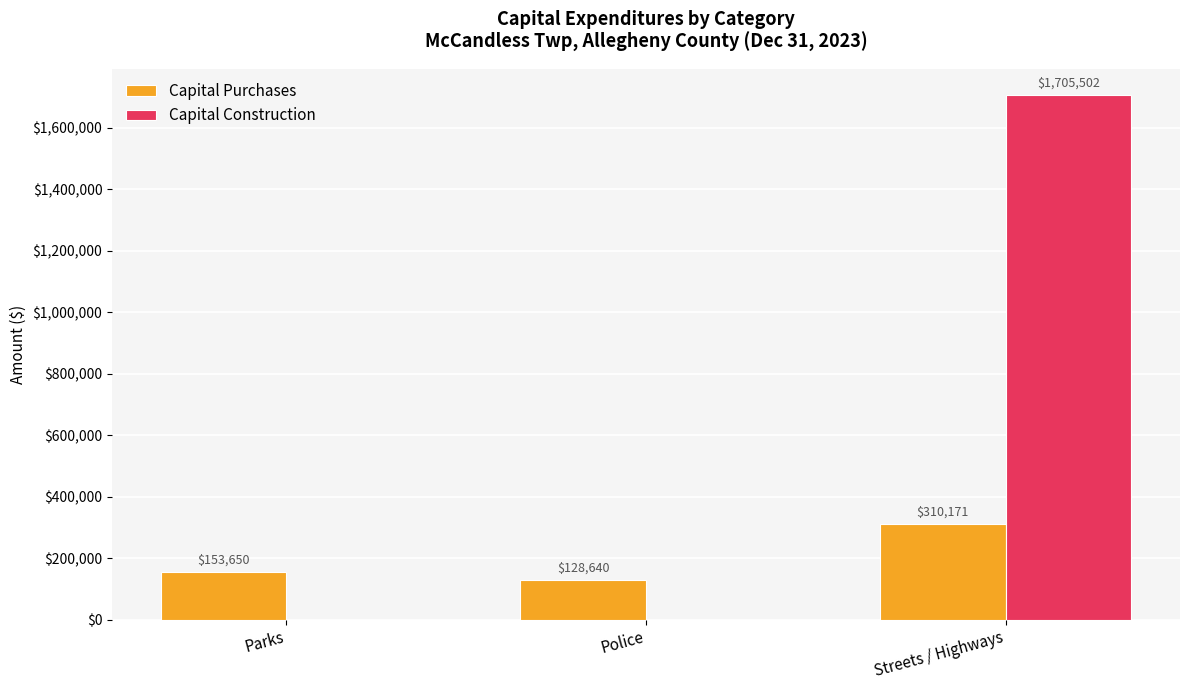

The value of Capital Construction at Streets / Highways is 2982368. True or false?

False